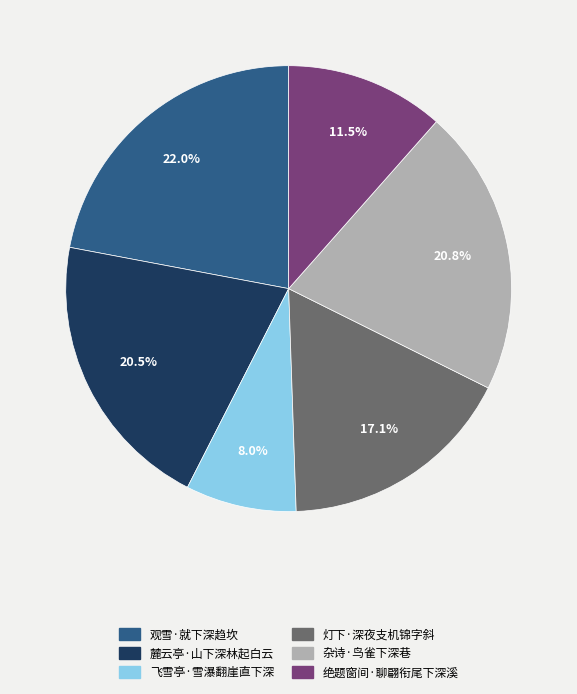

To the nearest percent, what is the difference between the largest and smallest slice percentages?

14%